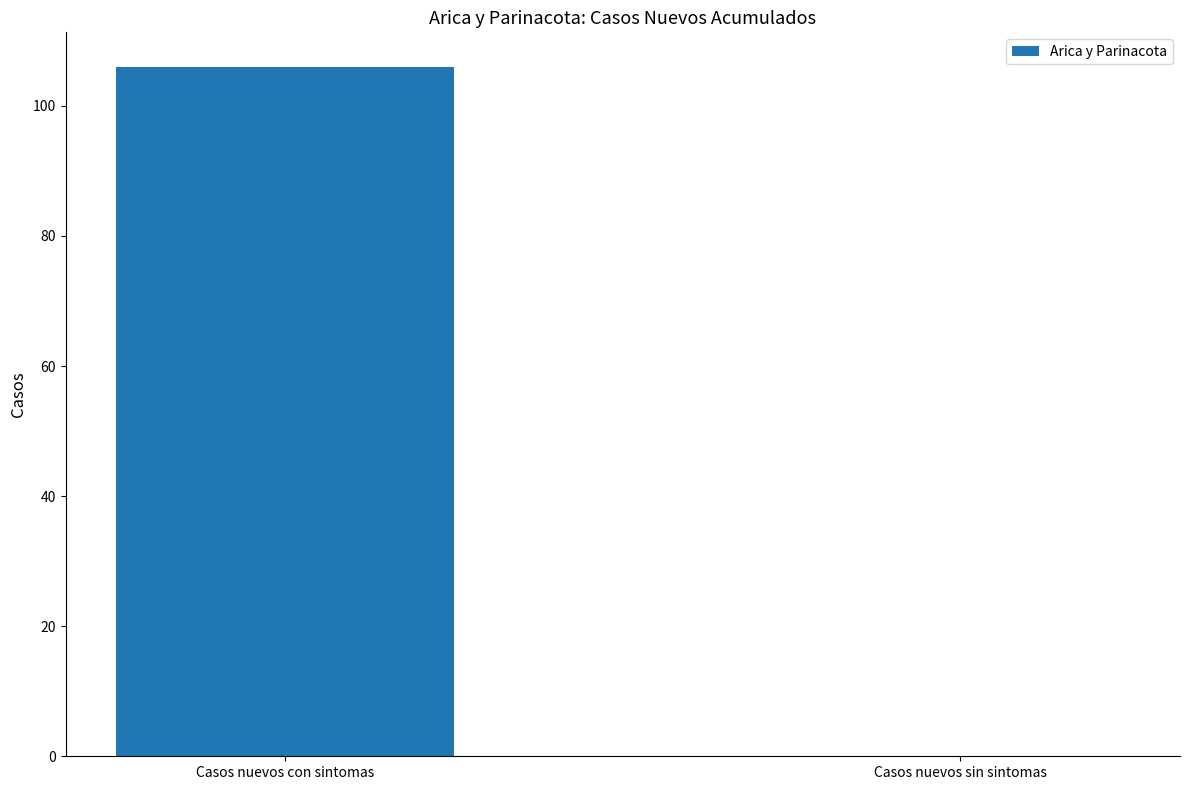

What is the difference between the values at Casos nuevos con sintomas and Casos nuevos sin sintomas?

106